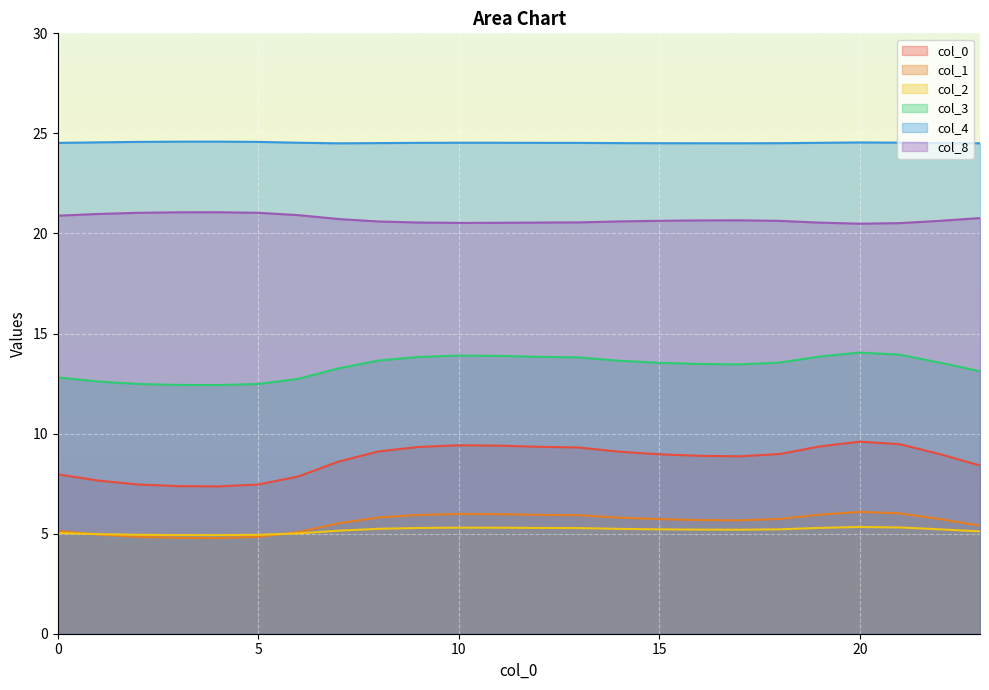

Does the chart display data point markers on the line(s)?

No